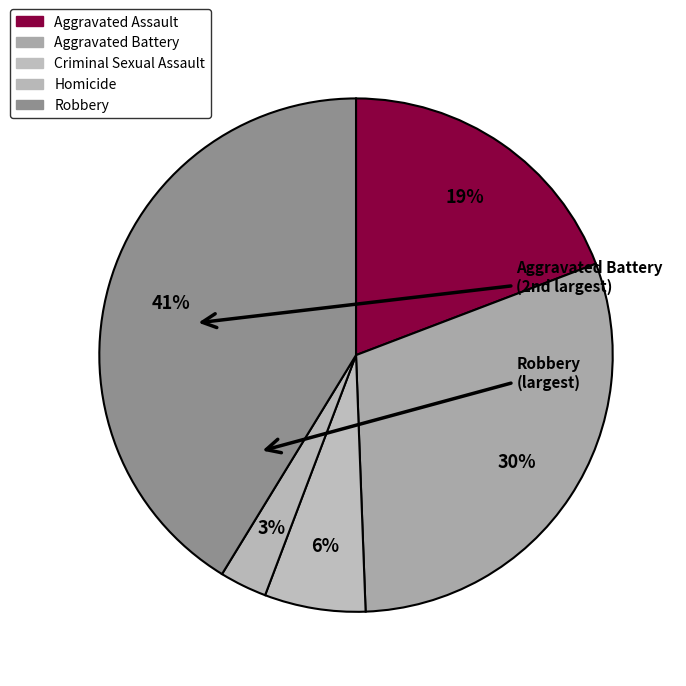

How many slices are in this pie chart?

5